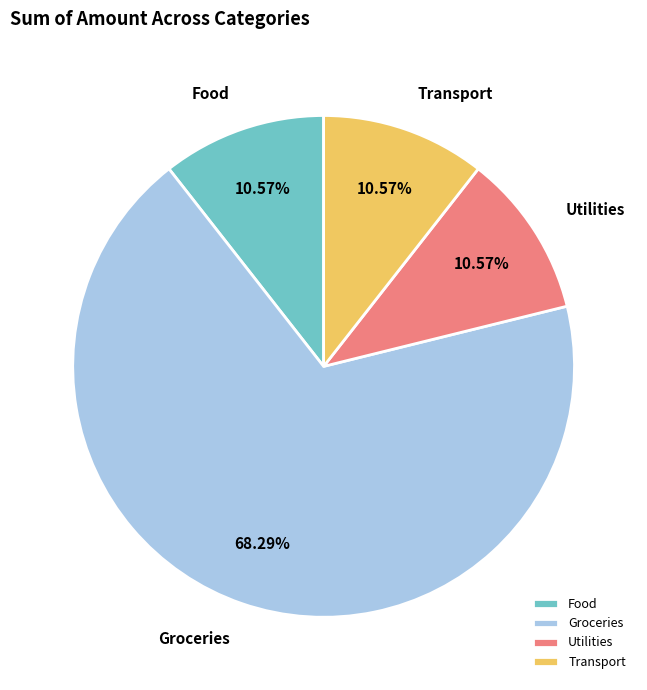

Between Transport and Groceries, which is larger?

Groceries